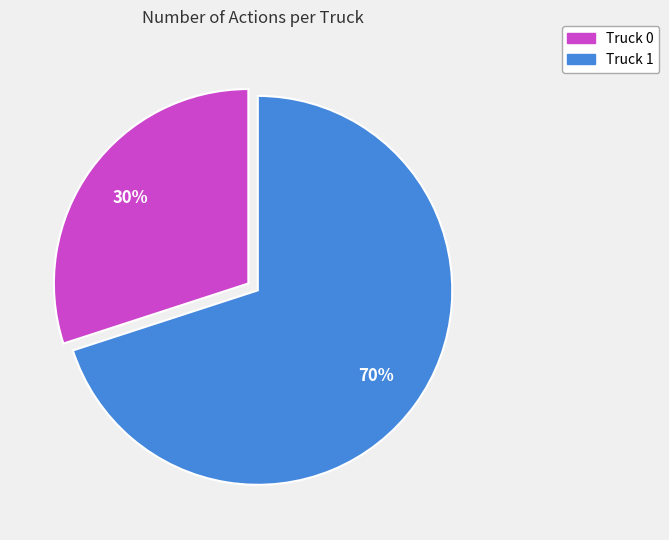

What percentage is the Truck 0 slice, to the nearest percent?

30%